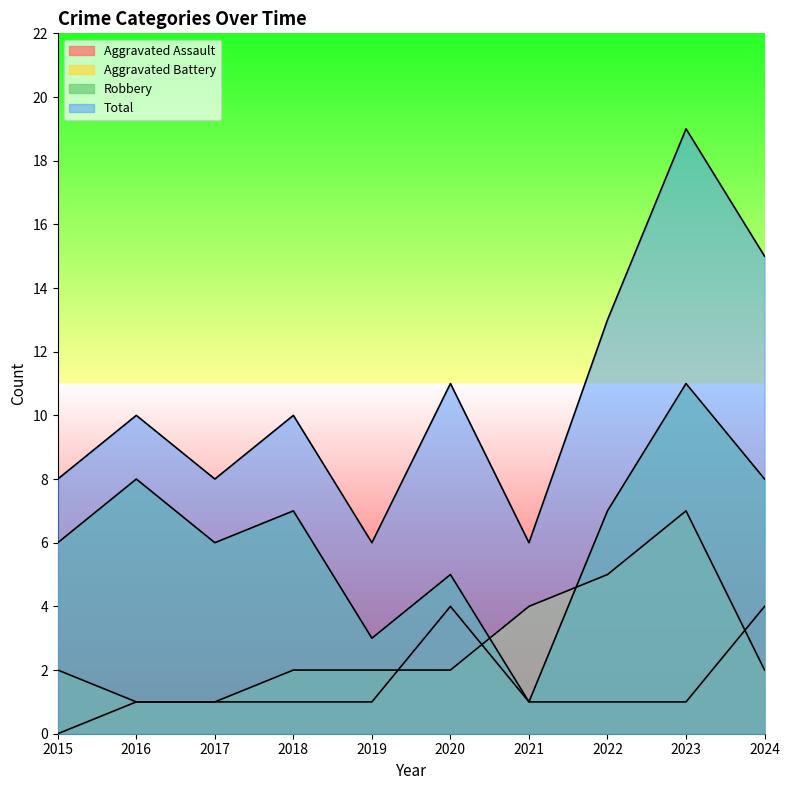

True or false: Aggravated Assault and Total intersect in this chart.

False